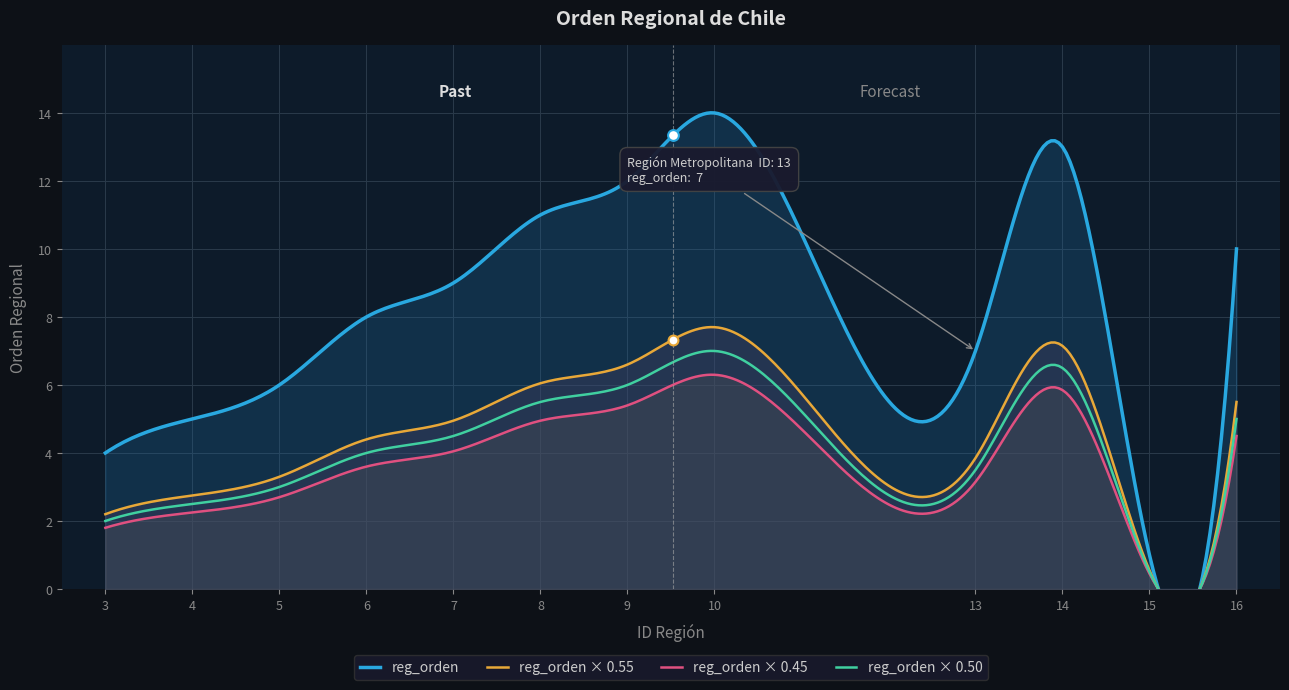

Approximately how many times larger is the value at 14 compared to 15?

13.0